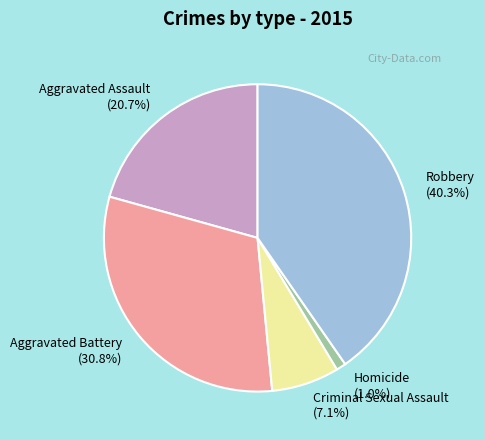

Is the sum of Aggravated Battery and Homicide greater than half?

No